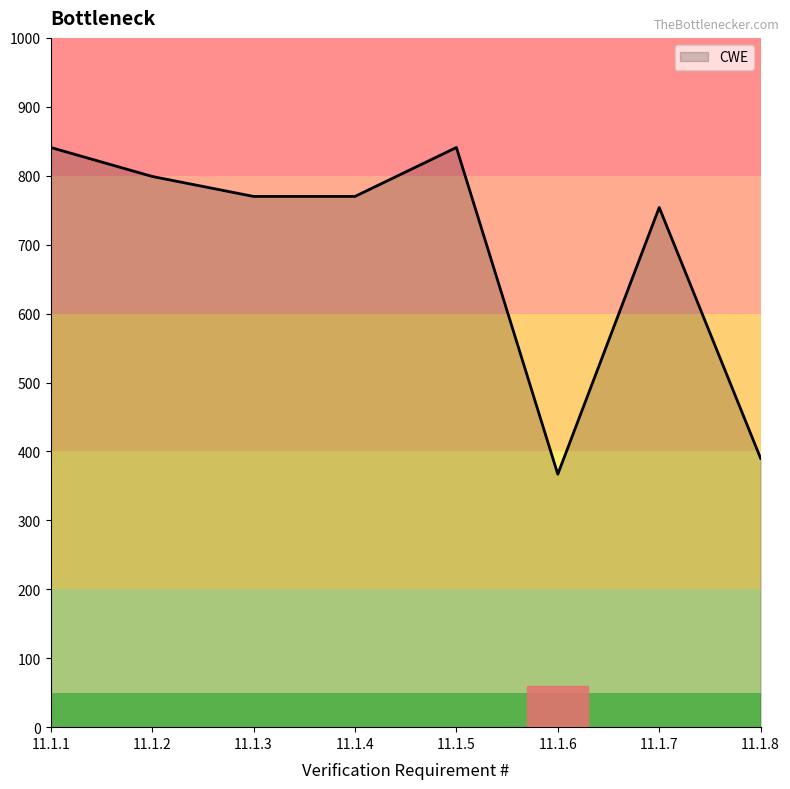

What is the difference between the second highest and second lowest values?

451